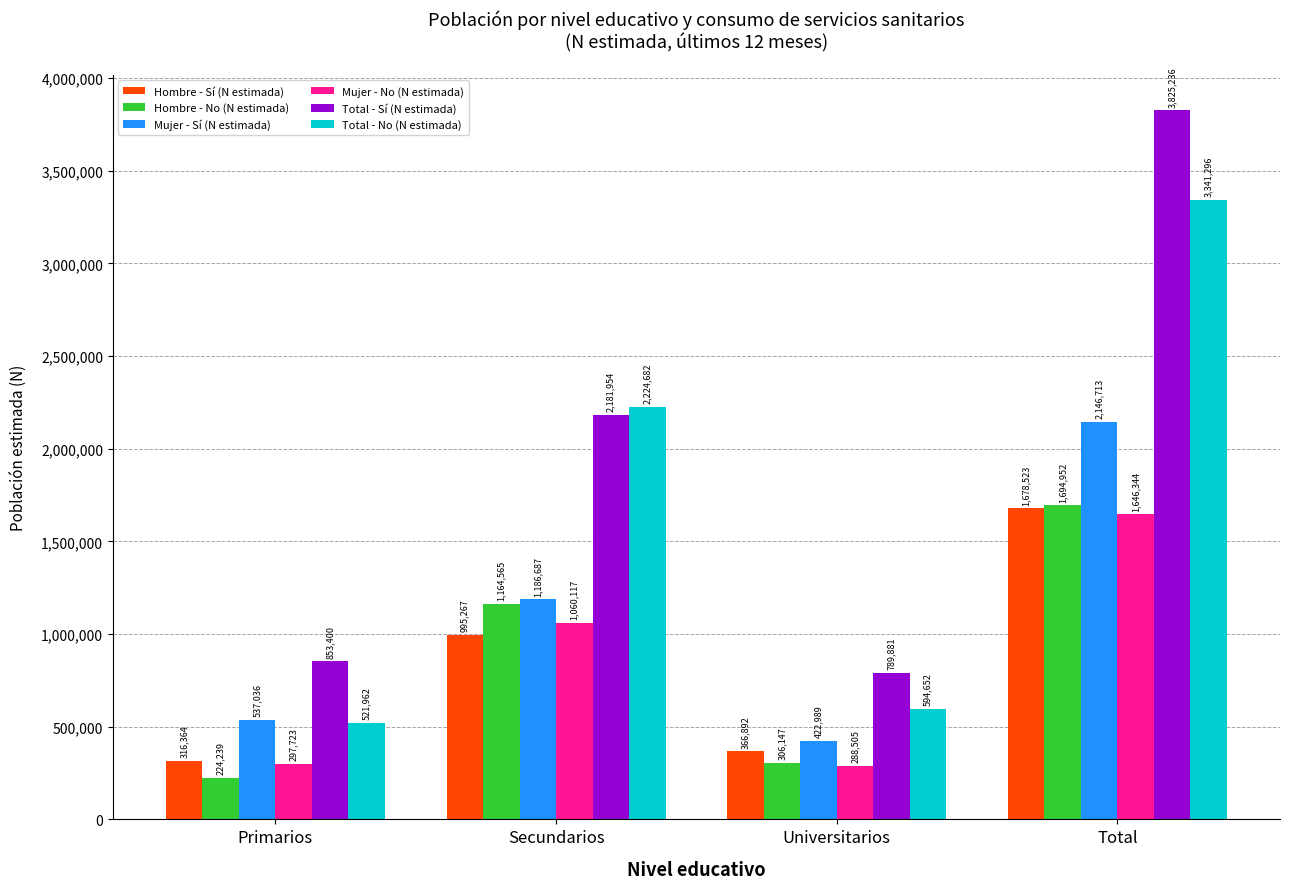

Reading left to right, extract all data points from this chart.

Hombre - Sí (N estimada): Primarios=316364	Secundarios=995267	Universitarios=366892	Total=1678523
Hombre - No (N estimada): Primarios=224239	Secundarios=1164565	Universitarios=306147	Total=1694952
Mujer - Sí (N estimada): Primarios=537036	Secundarios=1186687	Universitarios=422989	Total=2146713
Mujer - No (N estimada): Primarios=297723	Secundarios=1060117	Universitarios=288505	Total=1646344
Total - Sí (N estimada): Primarios=853400	Secundarios=2181954	Universitarios=789881	Total=3825236
Total - No (N estimada): Primarios=521962	Secundarios=2224682	Universitarios=594652	Total=3341296